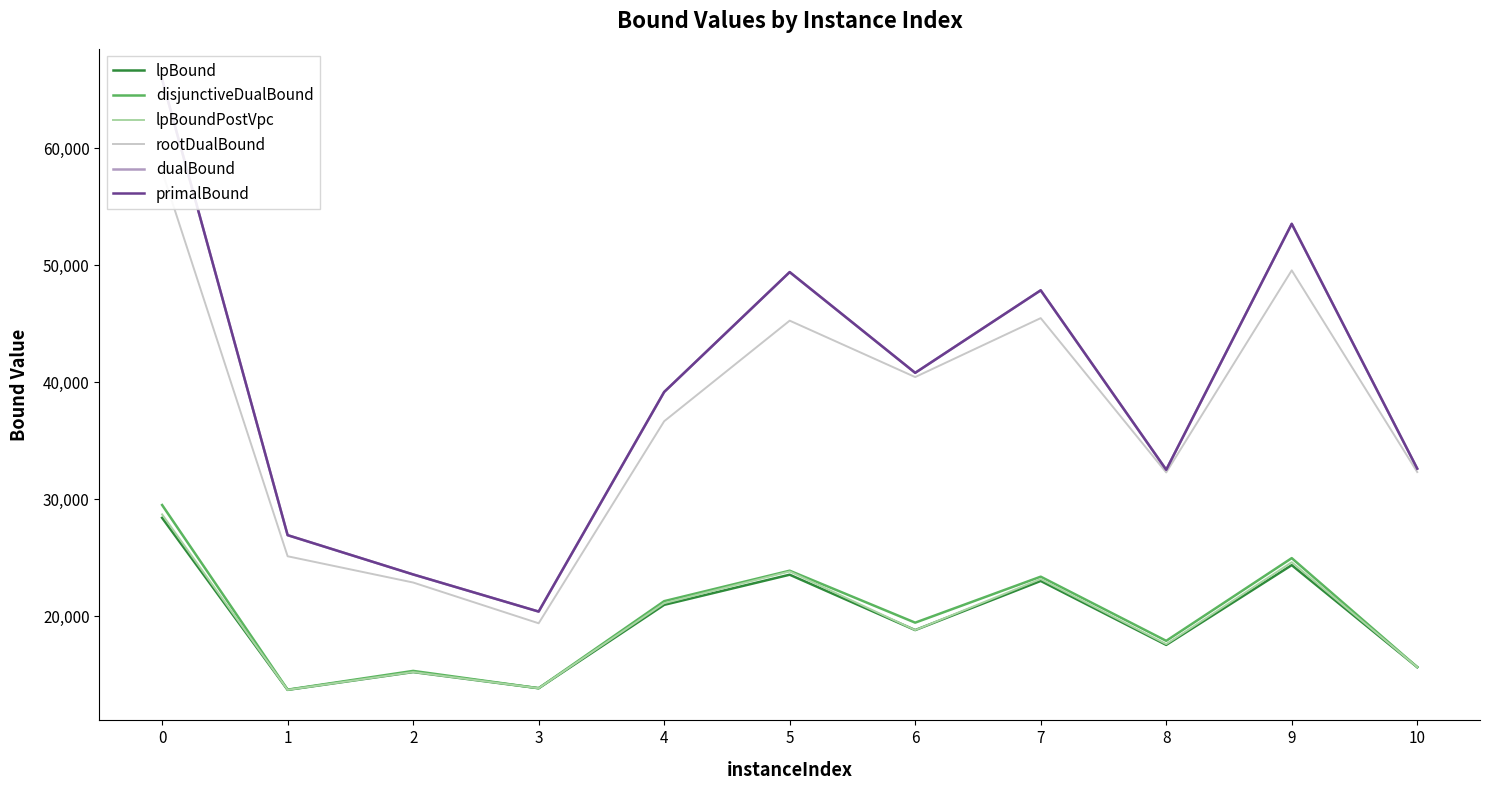

At which label does lpBound reach its minimum?

1